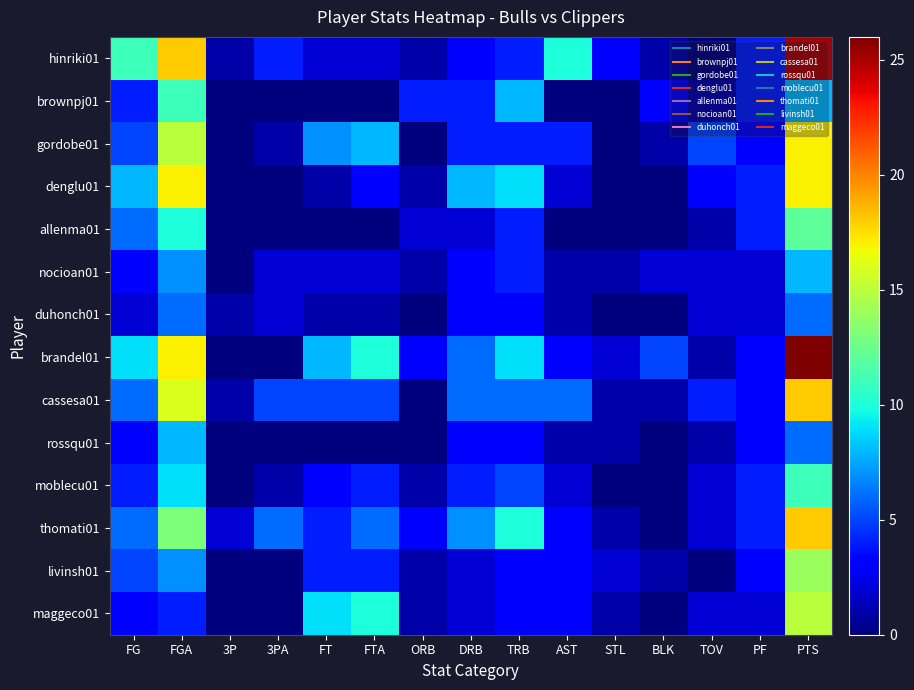

How many distinct data groups are displayed?

14